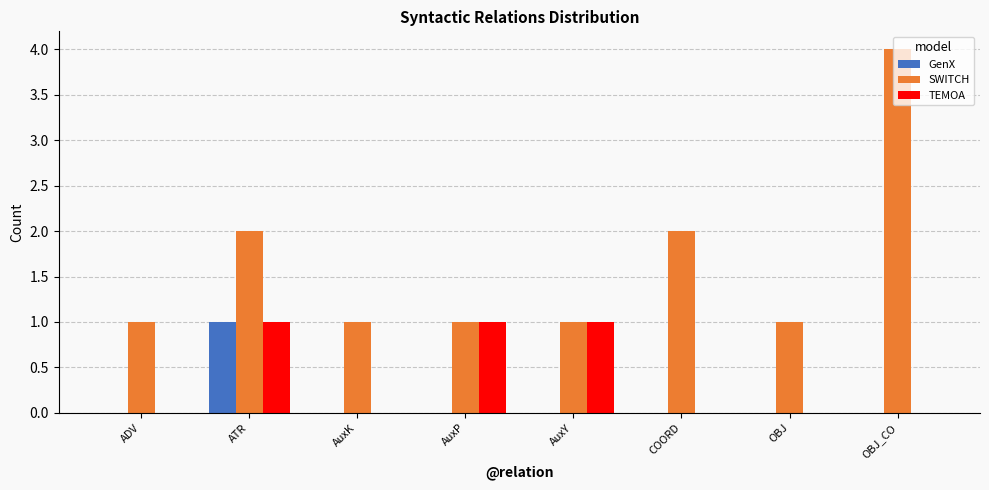

Is it true that TEMOA equals 1 at AuxY?

True